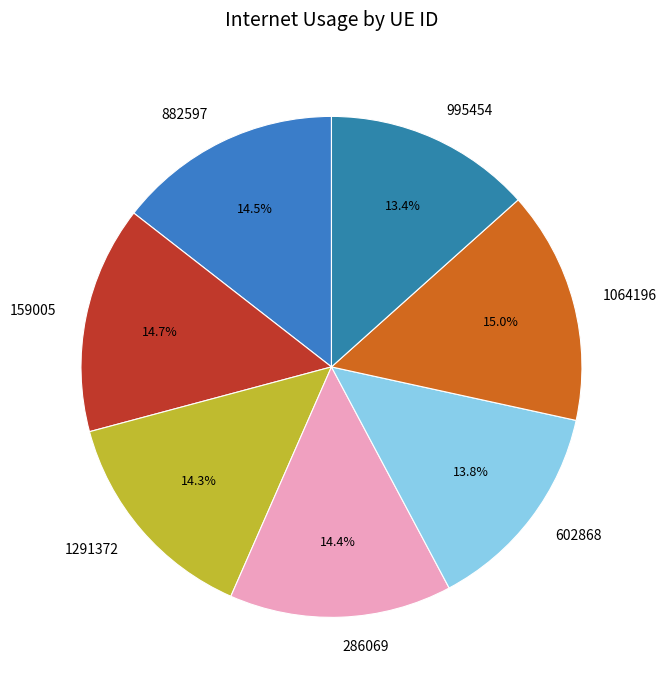

Approximately how many times larger is the value at 882597 compared to 159005?

1.0